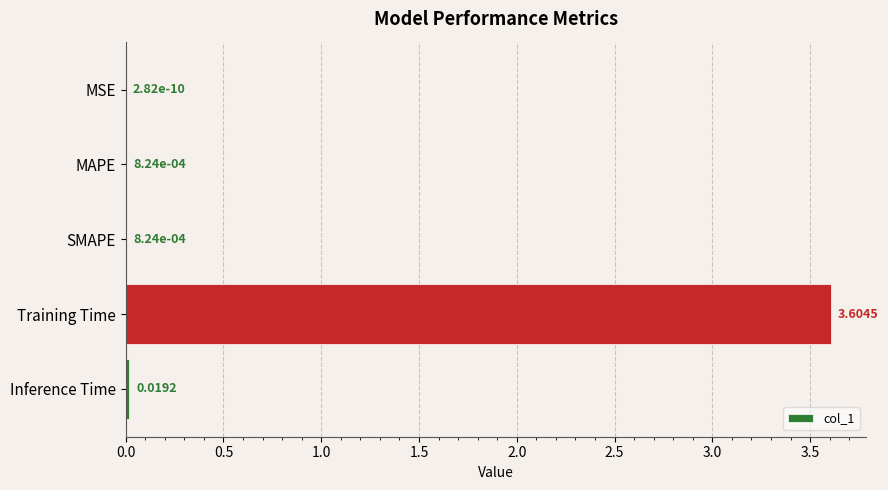

What is the average value?

0.7